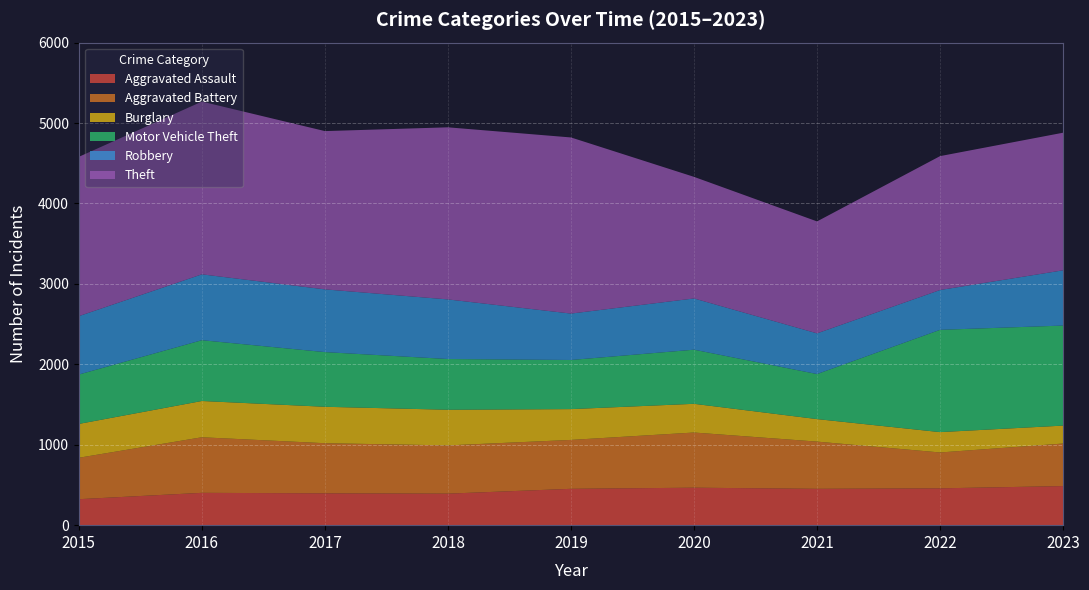

Reading right to left, list all the values displayed in this chart.

Aggravated Assault: 2023=486	2022=458	2021=452	2020=466	2019=452	2018=392	2017=396	2016=402	2015=323
Aggravated Battery: 2023=529	2022=446	2021=587	2020=686	2019=608	2018=600	2017=623	2016=691	2015=515
Burglary: 2023=223	2022=253	2021=280	2020=357	2019=383	2018=443	2017=453	2016=451	2015=421
Motor Vehicle Theft: 2023=1244	2022=1272	2021=560	2020=673	2019=611	2018=631	2017=680	2016=756	2015=614
Robbery: 2023=687	2022=495	2021=506	2020=637	2019=577	2018=741	2017=780	2016=819	2015=726
Theft: 2023=1711	2022=1665	2021=1392	2020=1512	2019=2190	2018=2140	2017=1968	2016=2148	2015=1981